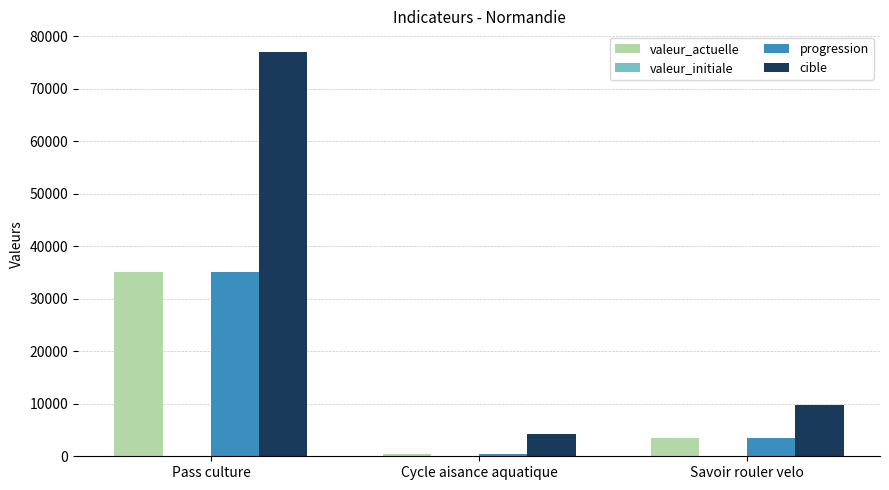

What is the difference between the maximum and second lowest values in the valeur_actuelle series?

31627